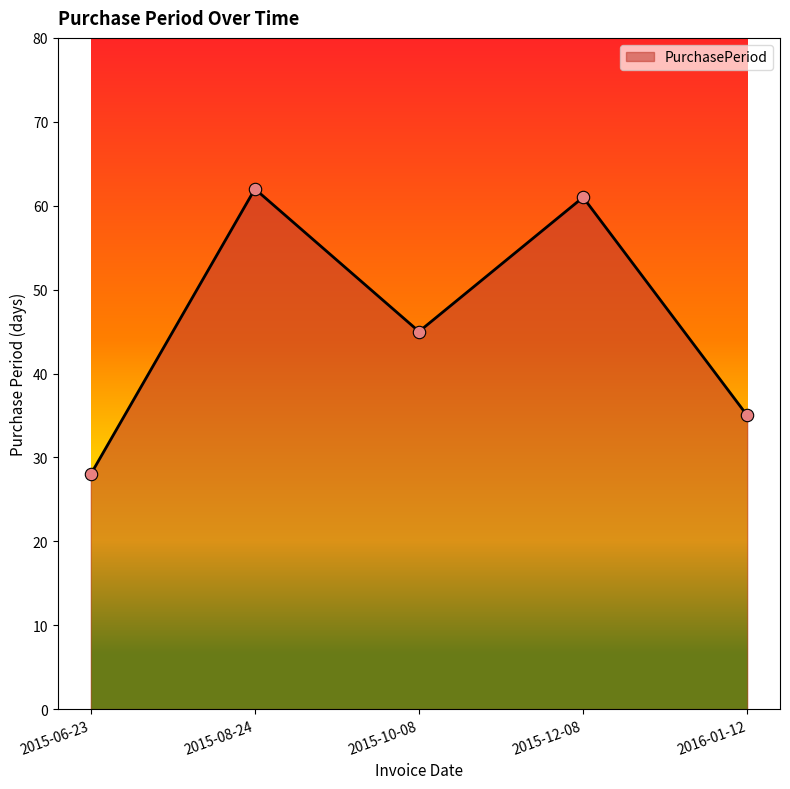

What is the ratio of the value at 2015-06-23 to the value at 2015-08-24?

0.5